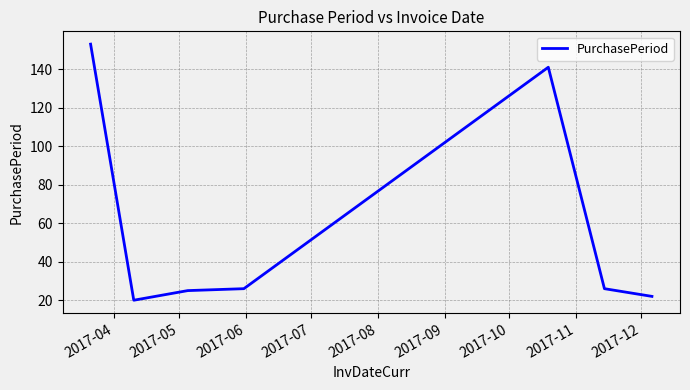

What is the minimum value shown in the chart?

20